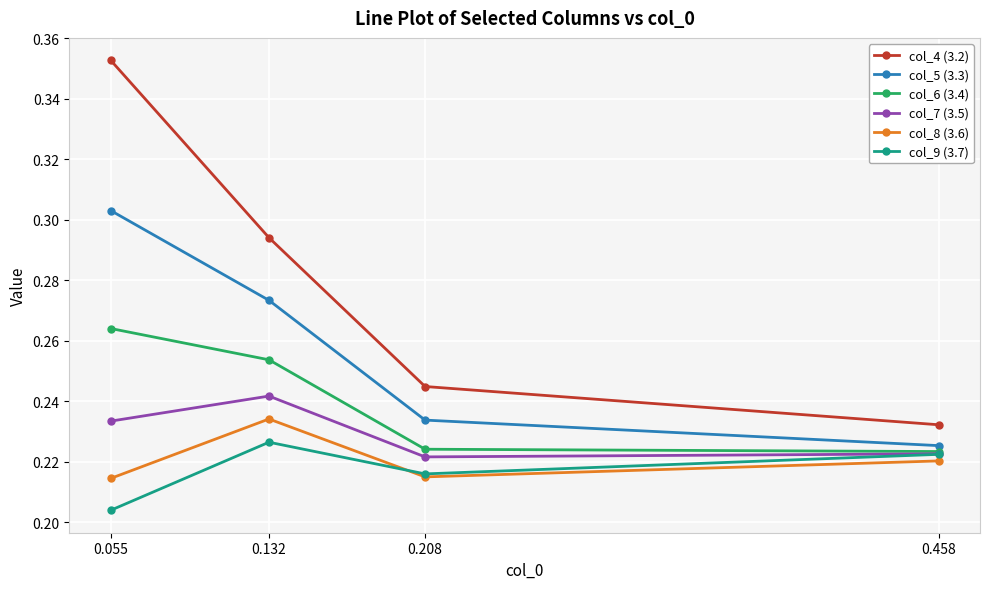

At which label is col_5 (3.3) closest to 0?

0.458